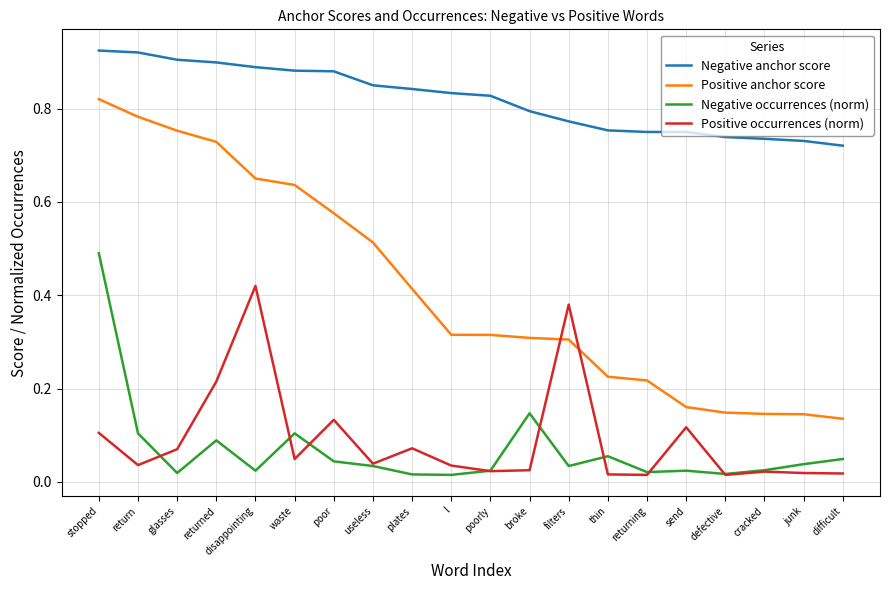

Rank the series by their maximum value, from lowest to highest.

Positive occurrences (norm), Negative occurrences (norm), Positive anchor score, Negative anchor score